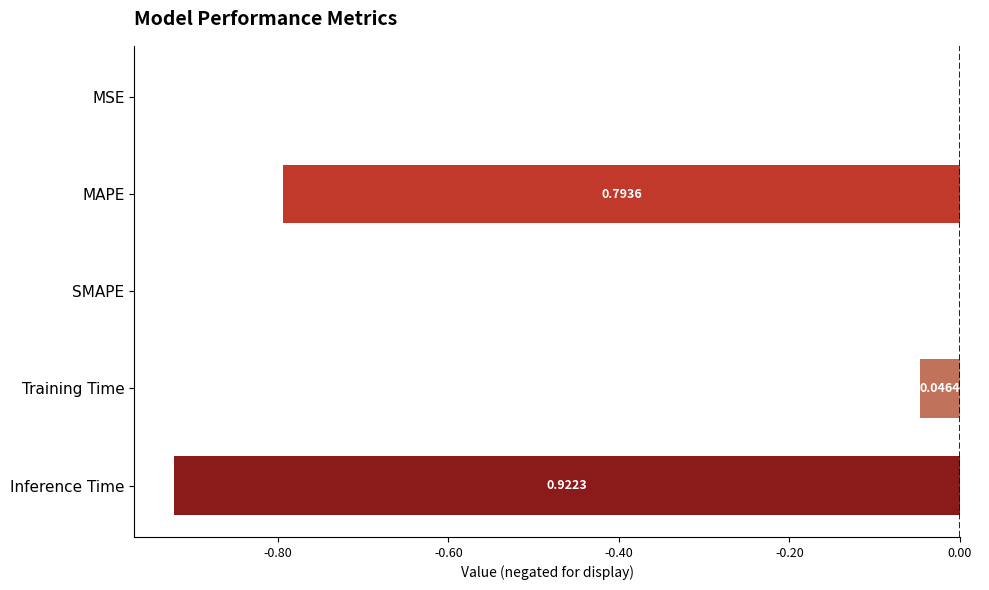

What is the sum of all values?

-1.8